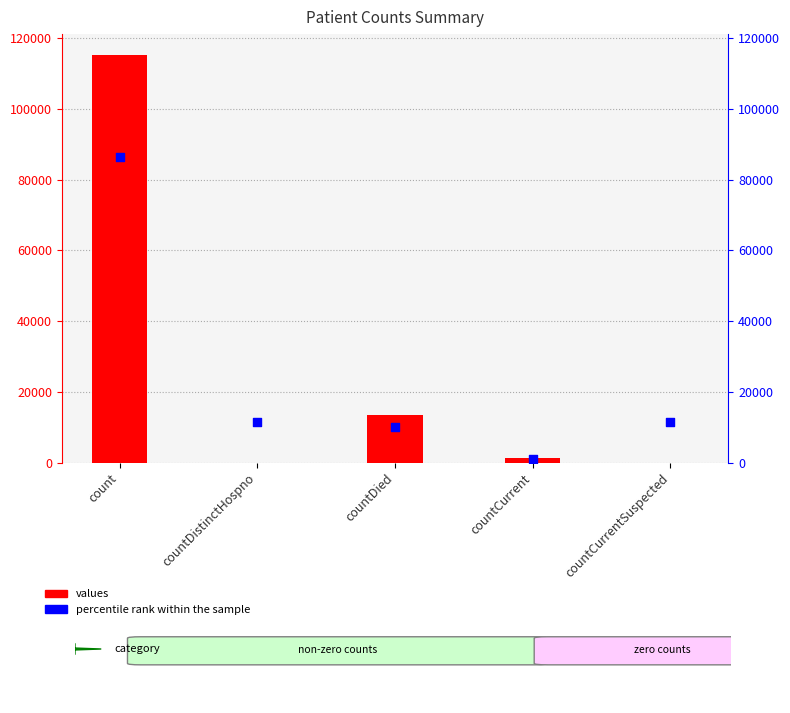

At how many categories does at least one series exceed 65647?

1